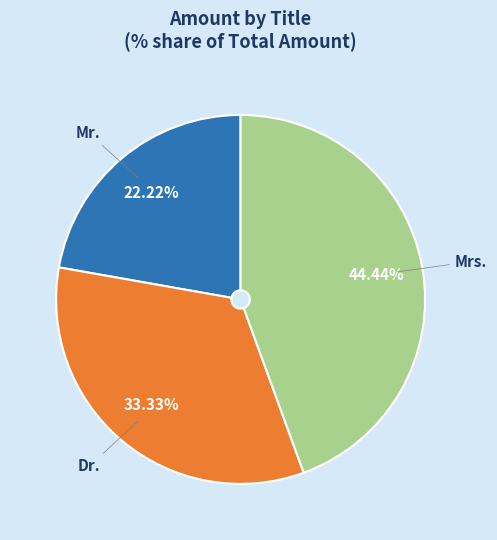

The Mrs. slice represents 31% of the pie. True or false?

False